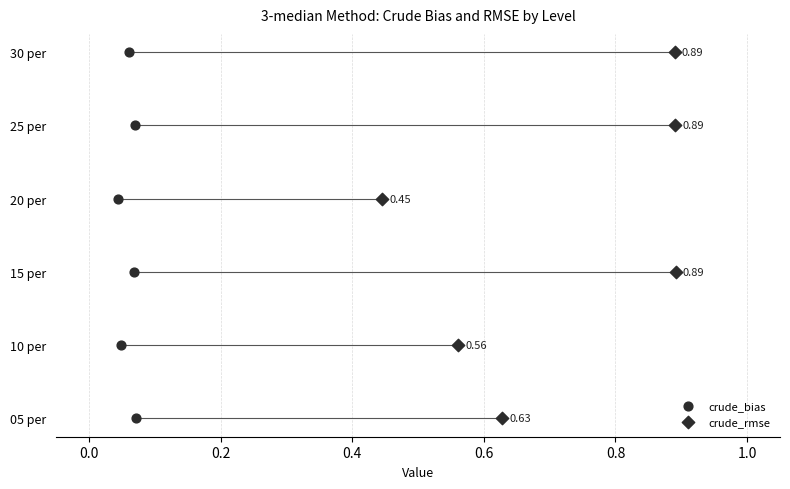

Which series reaches the minimum Y coordinate?

crude_bias